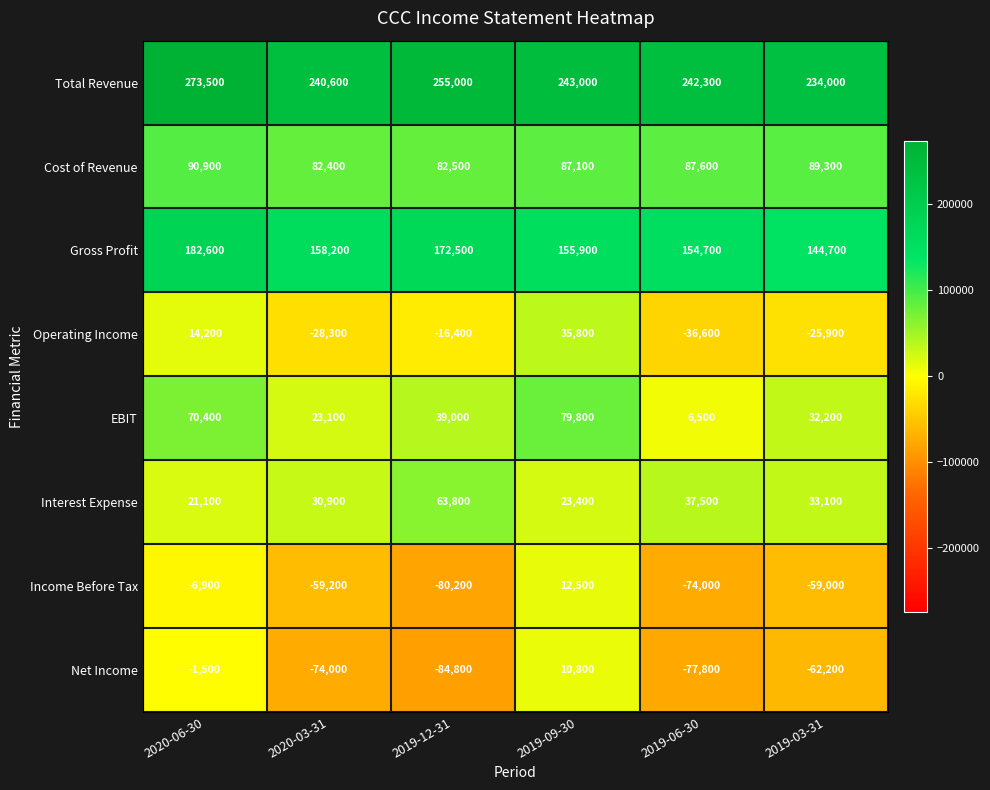

What is the difference between the maximum and minimum values in the Interest Expense series?

42700